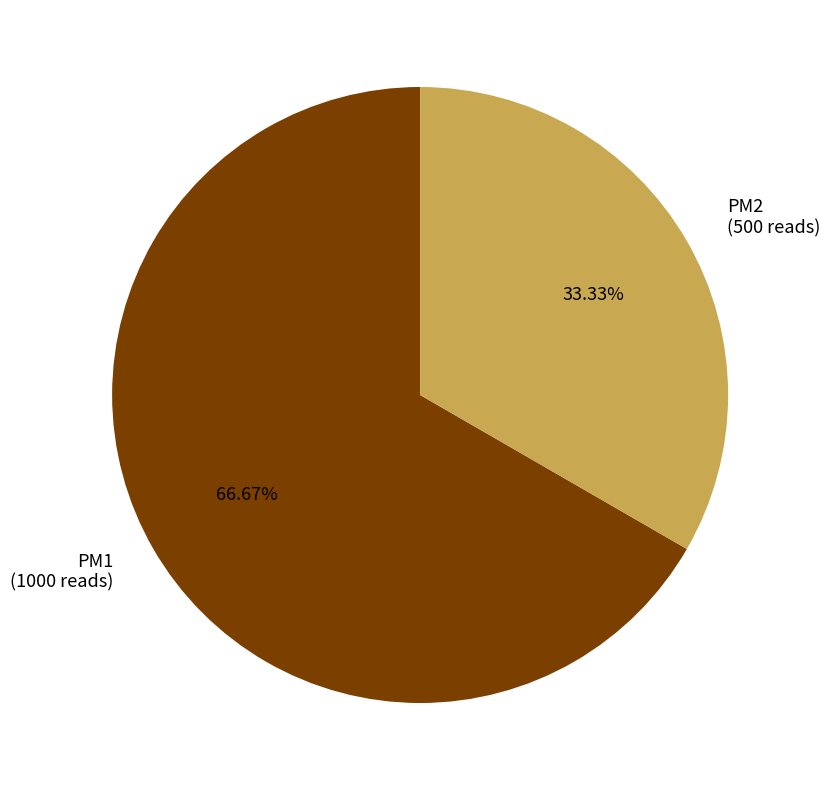

To the nearest percent, what is the average slice percentage?

50%